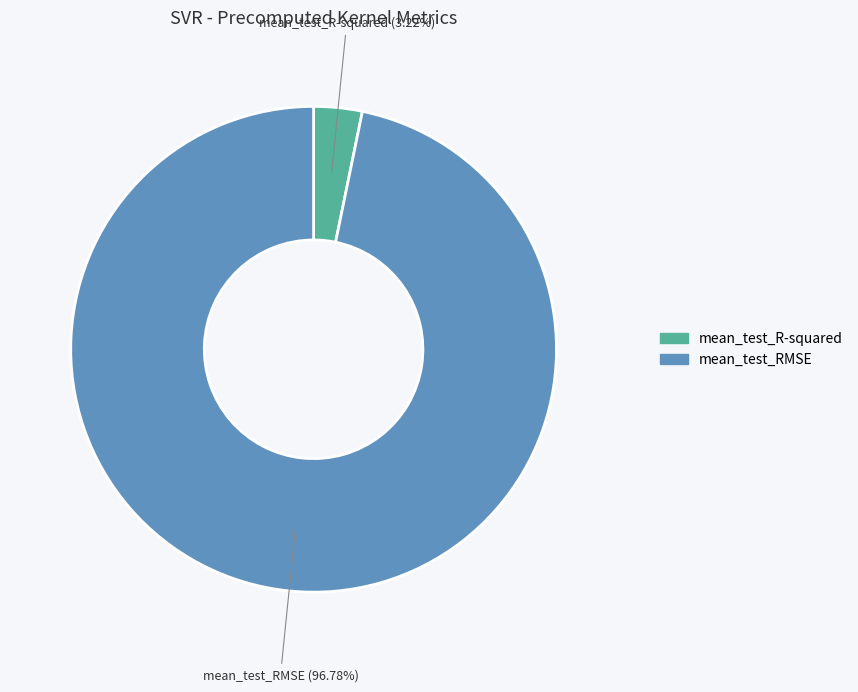

Is the sum of mean_test_R-squared and mean_test_RMSE greater than half?

Yes